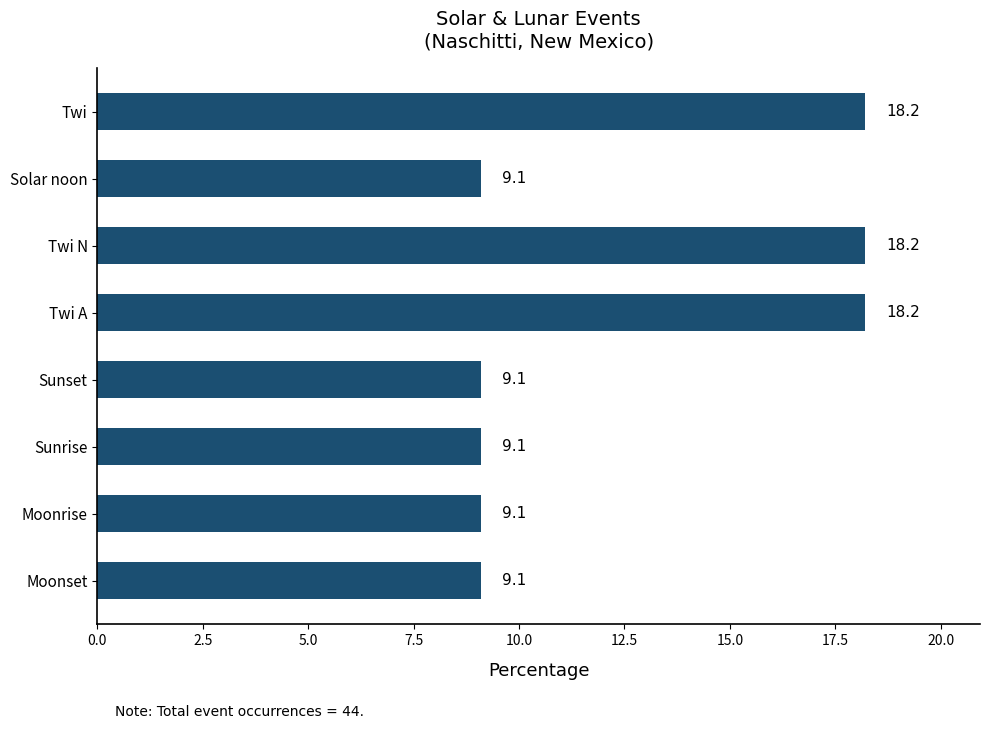

What is the approximate value at Sunset?

9.1